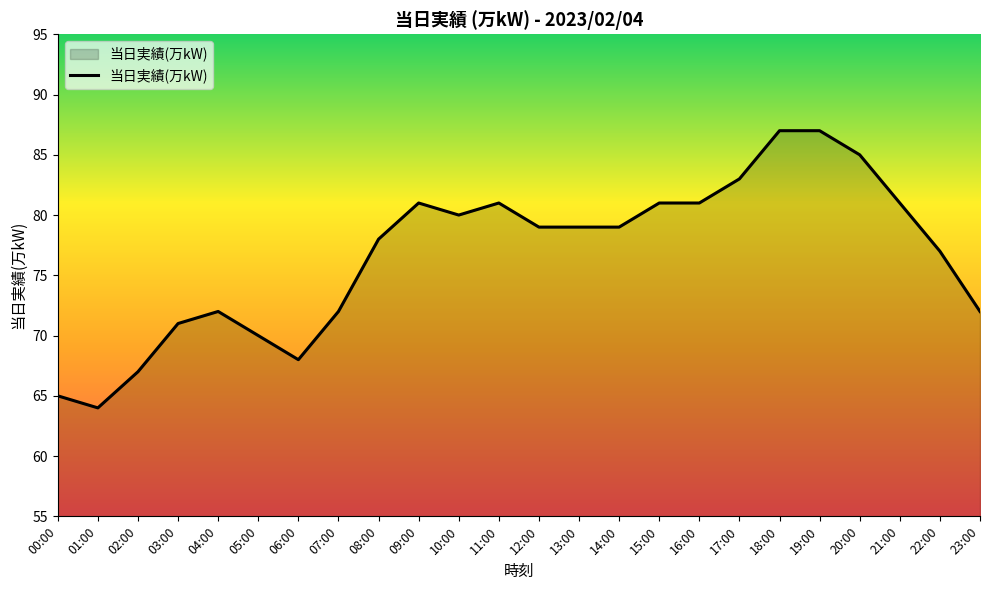

What is the sum of all values?

1840